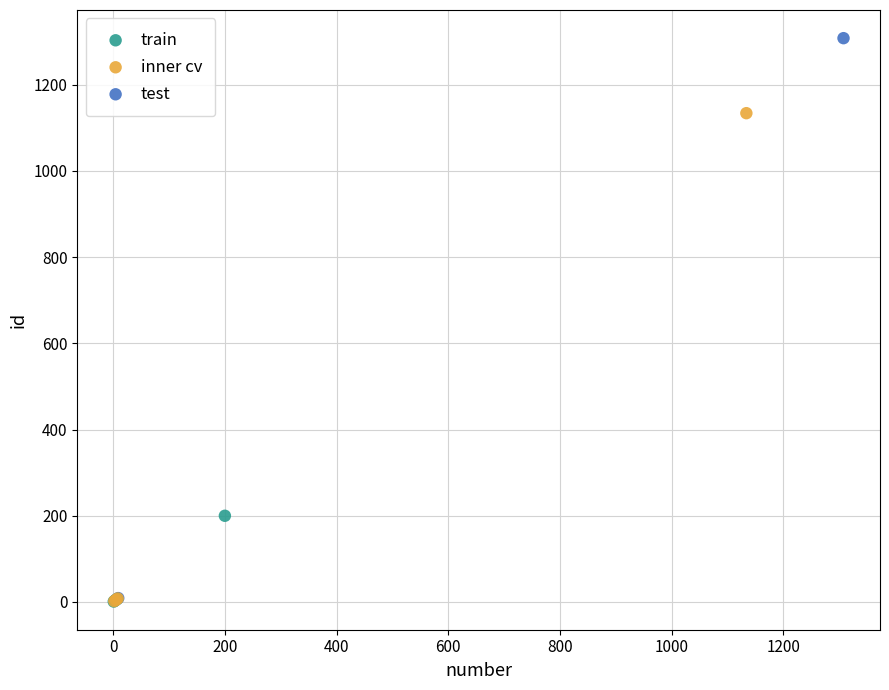

What are all the series names shown in the legend?

train, inner cv, test